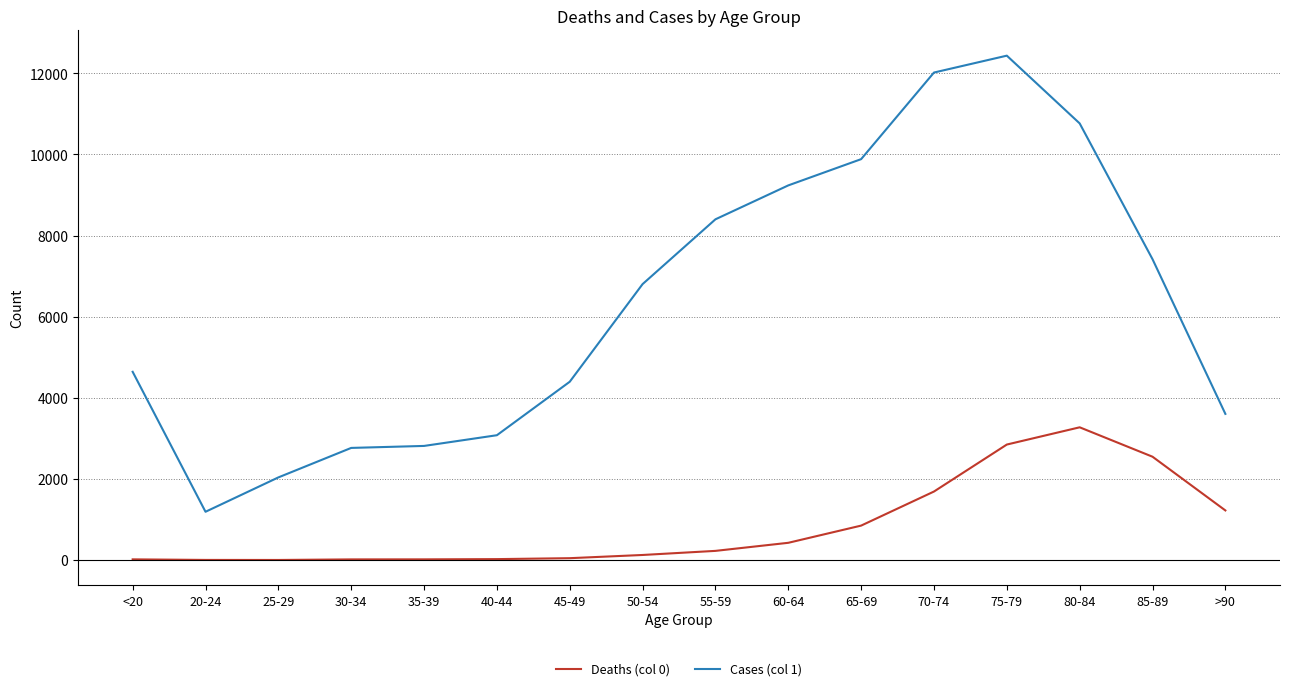

List the series in order of their peak value, lowest first.

Deaths (col 0), Cases (col 1)